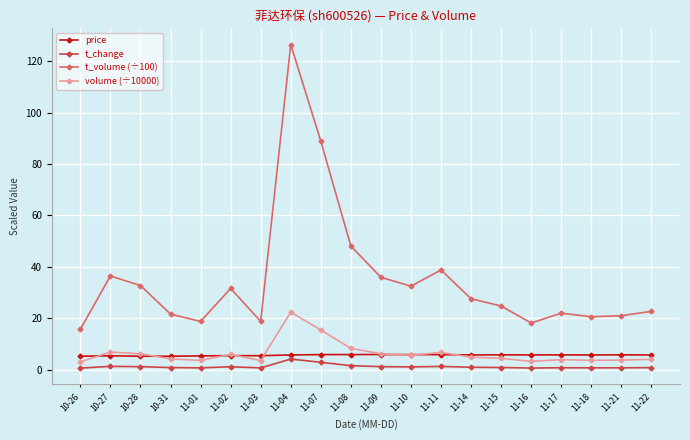

True or false: volume (÷10000) has more than 0 points higher than both neighbors.

True